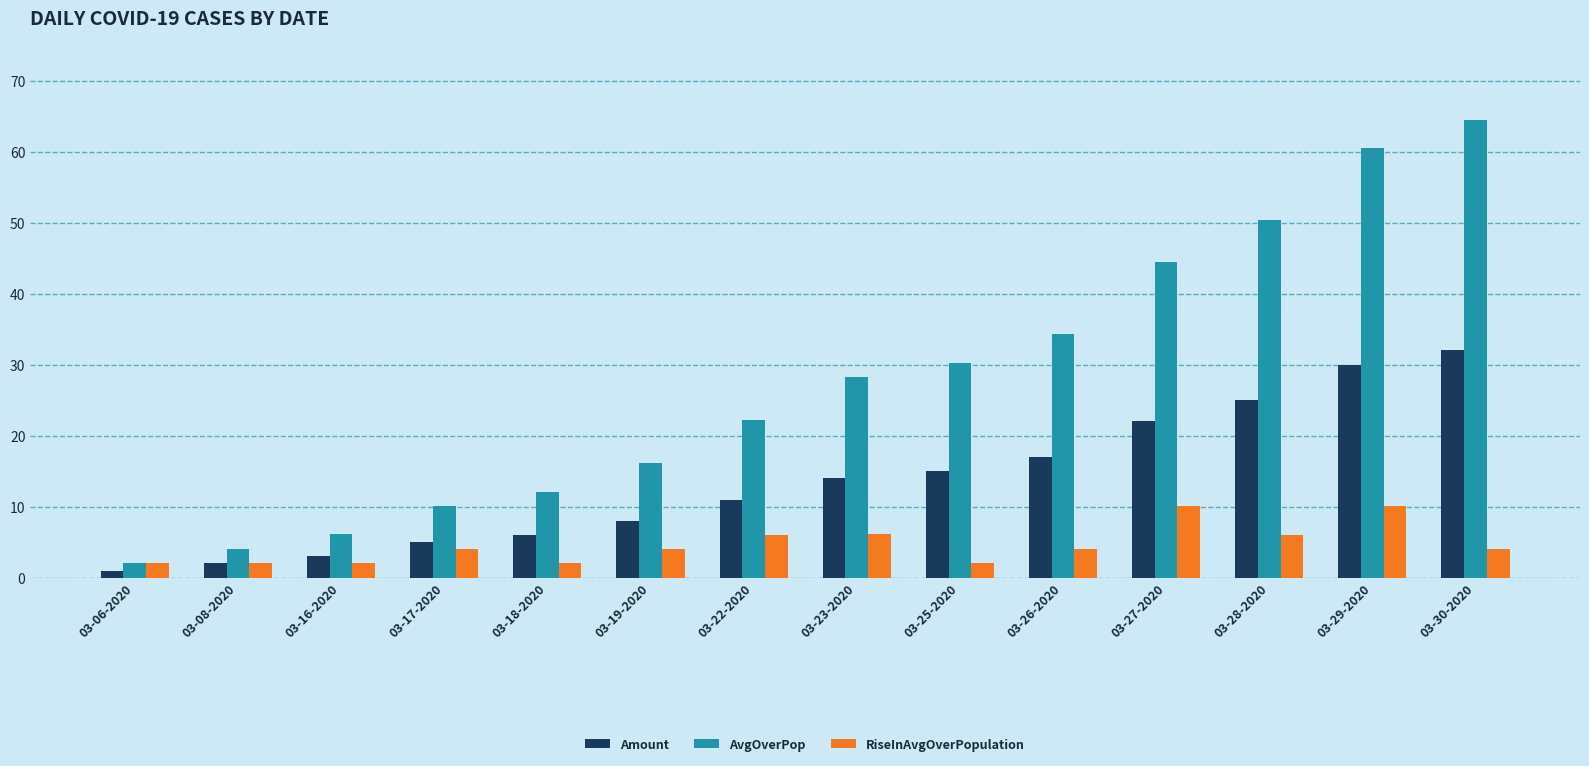

What is the maximum value for Amount?

32.0